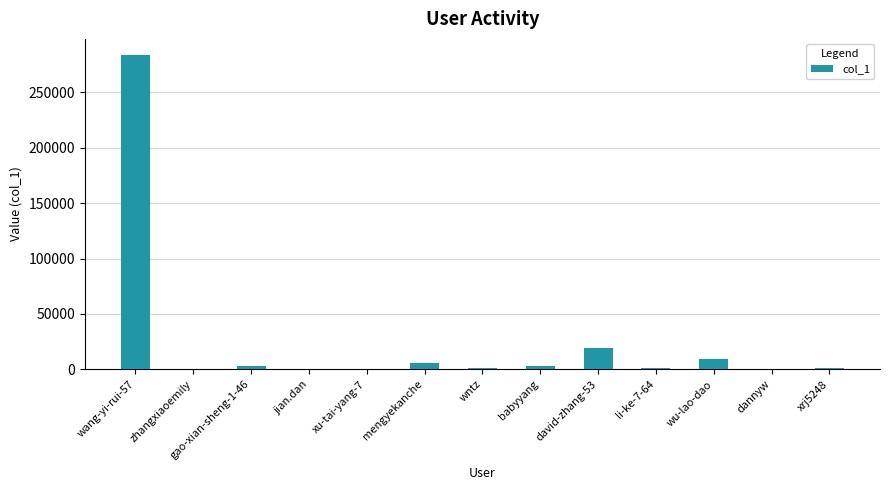

The chart shows a value of 956 at li-ke-7-64. True or false?

True